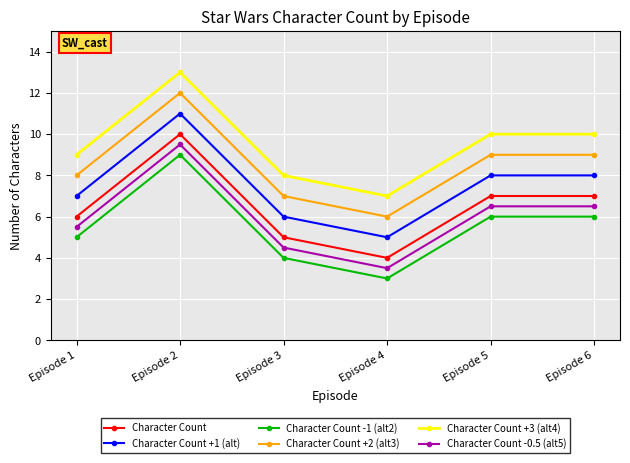

At Episode 4, list the series in order from largest to smallest.

Character Count +3 (alt4), Character Count +2 (alt3), Character Count +1 (alt), Character Count, Character Count -0.5 (alt5), Character Count -1 (alt2)